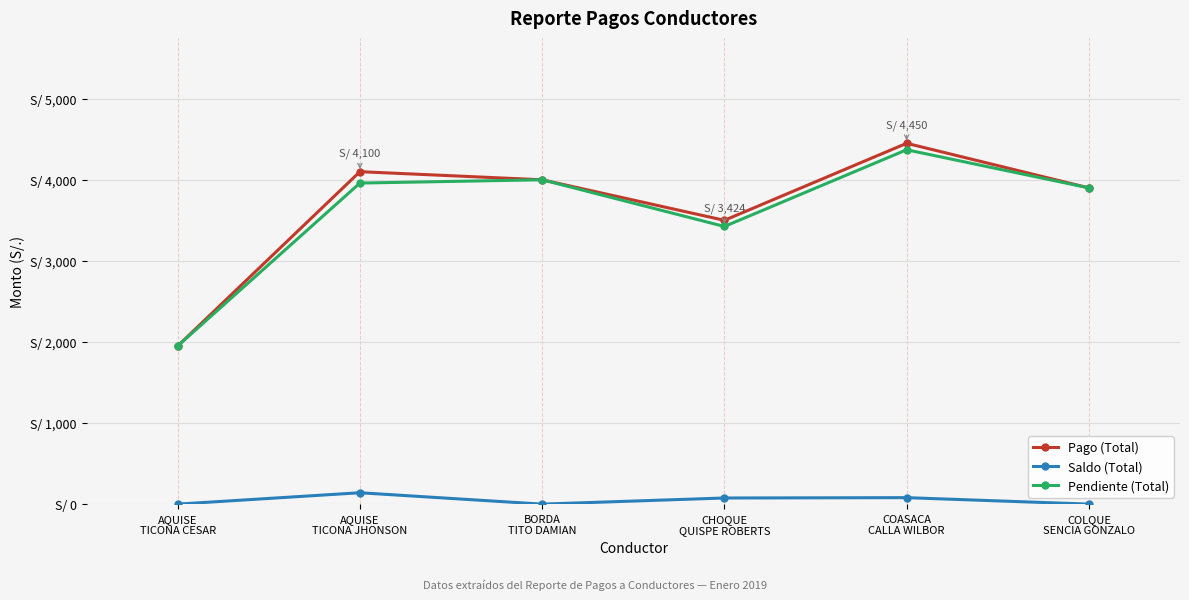

Does the chart have visible grid lines?

Yes